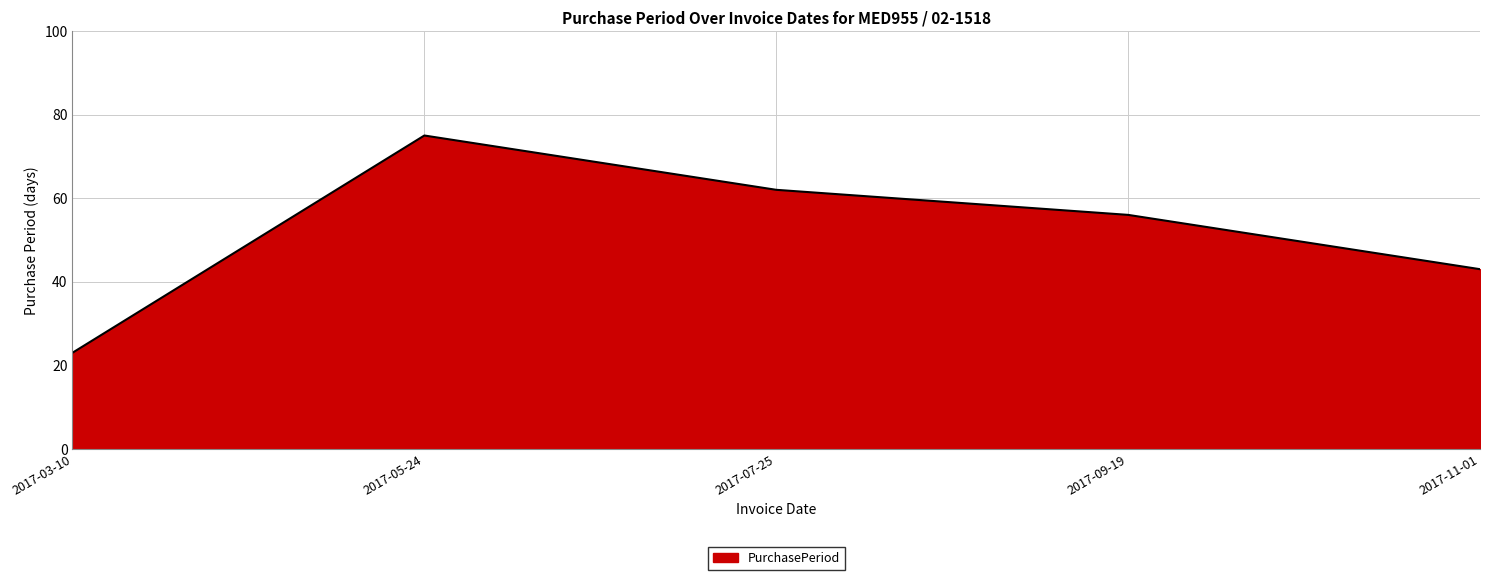

What is the greatest value displayed?

75